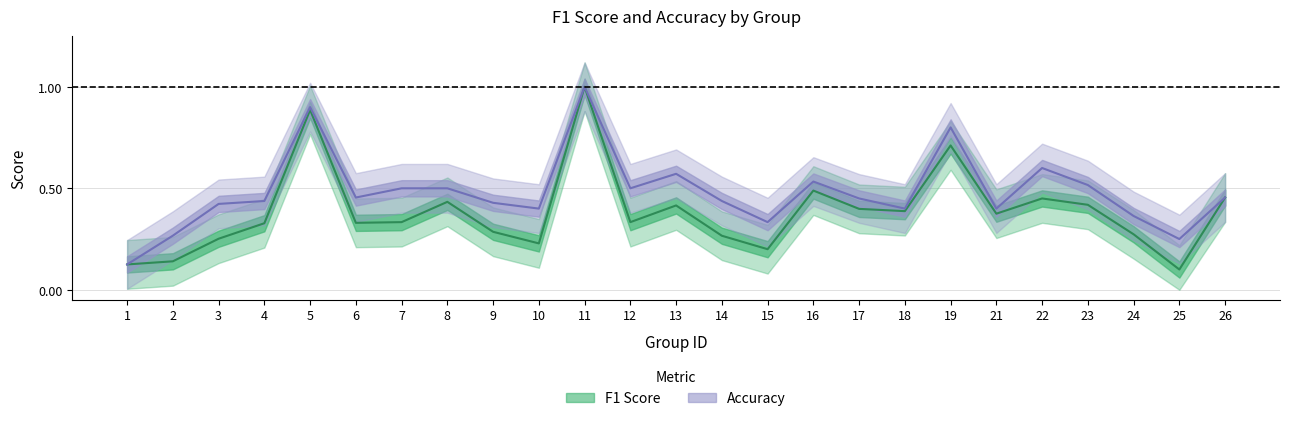

What is the difference between the highest and lowest values at 9?

0.1